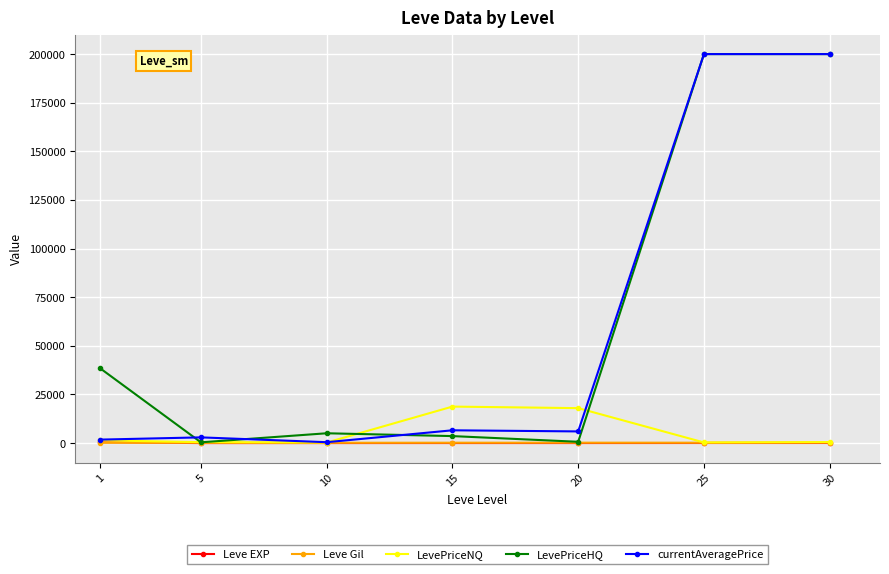

What is the maximum value shown in the chart?

200000.0